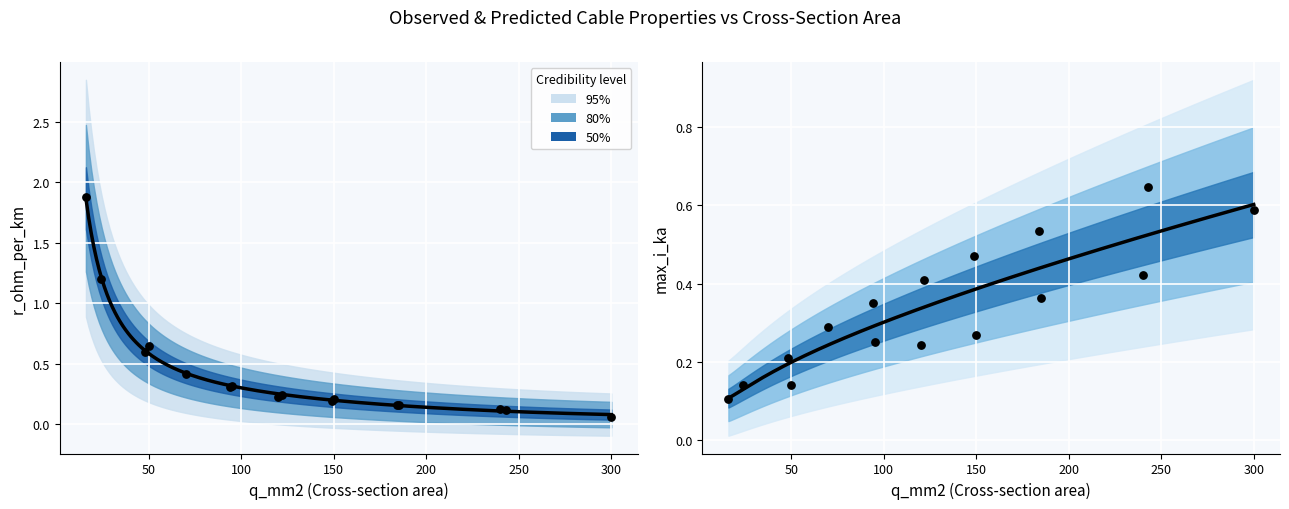

At which category is the sum across all series the highest?

16